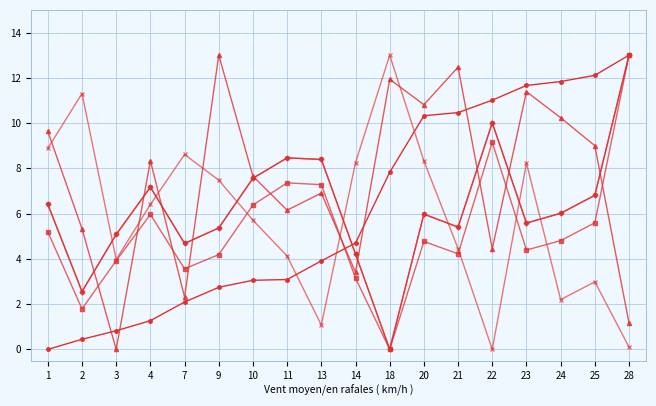

What is the total value across all series at 9?

38.1